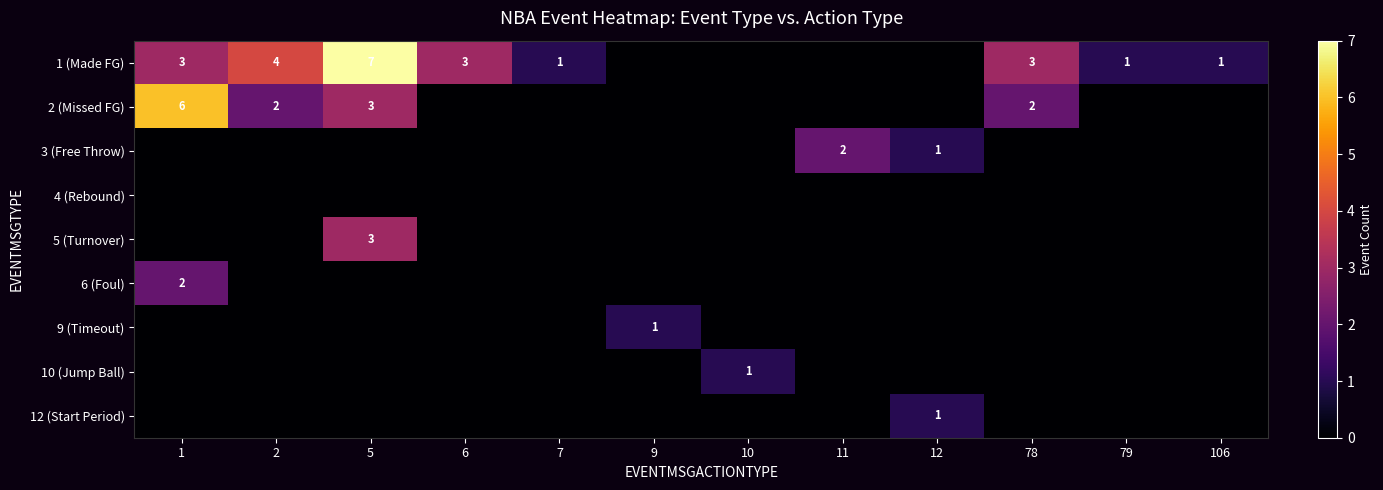

The 5 (Turnover) series shows 3 at 5. True or false?

True